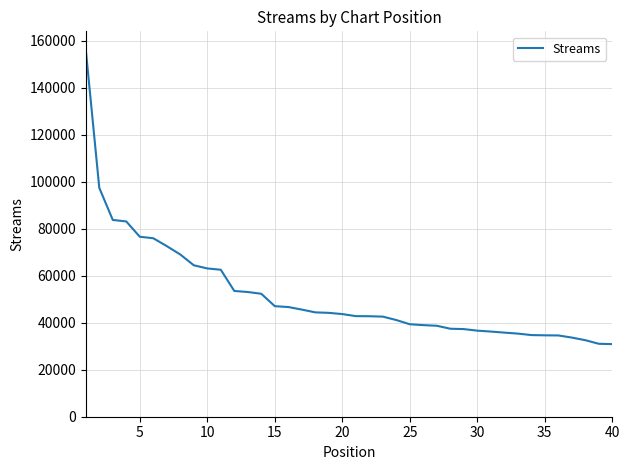

What is the maximum value shown in the chart?

156228